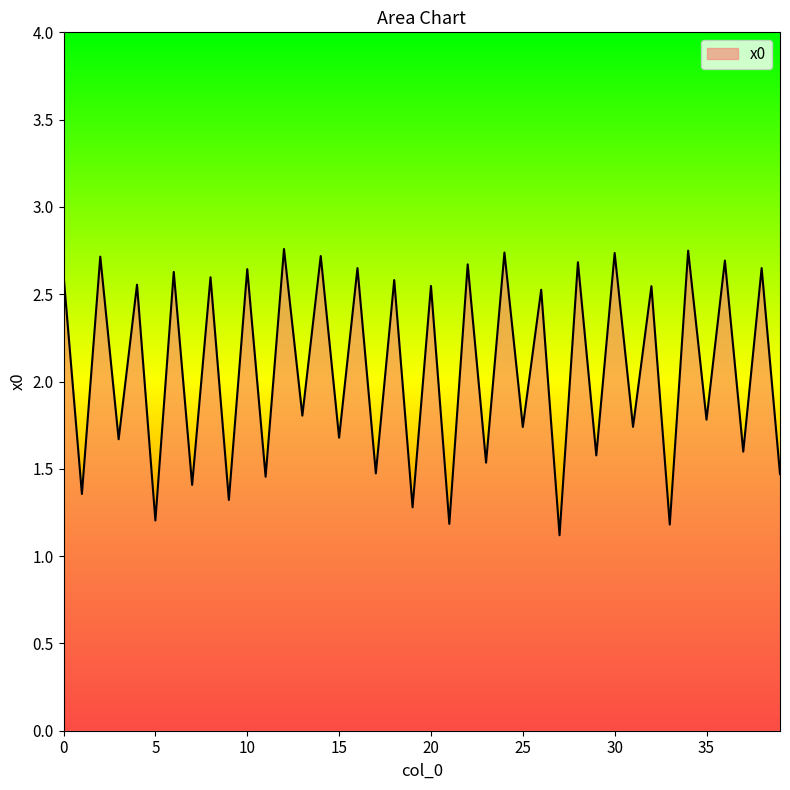

What is the difference between the maximum and minimum values?

1.6